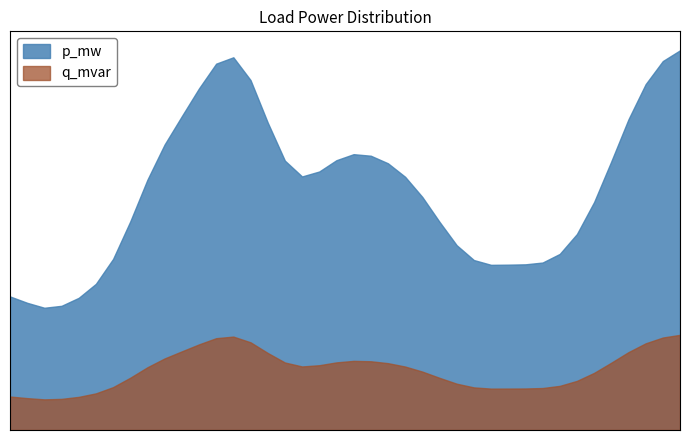

True or false: p_mw and q_mvar intersect in this chart.

False